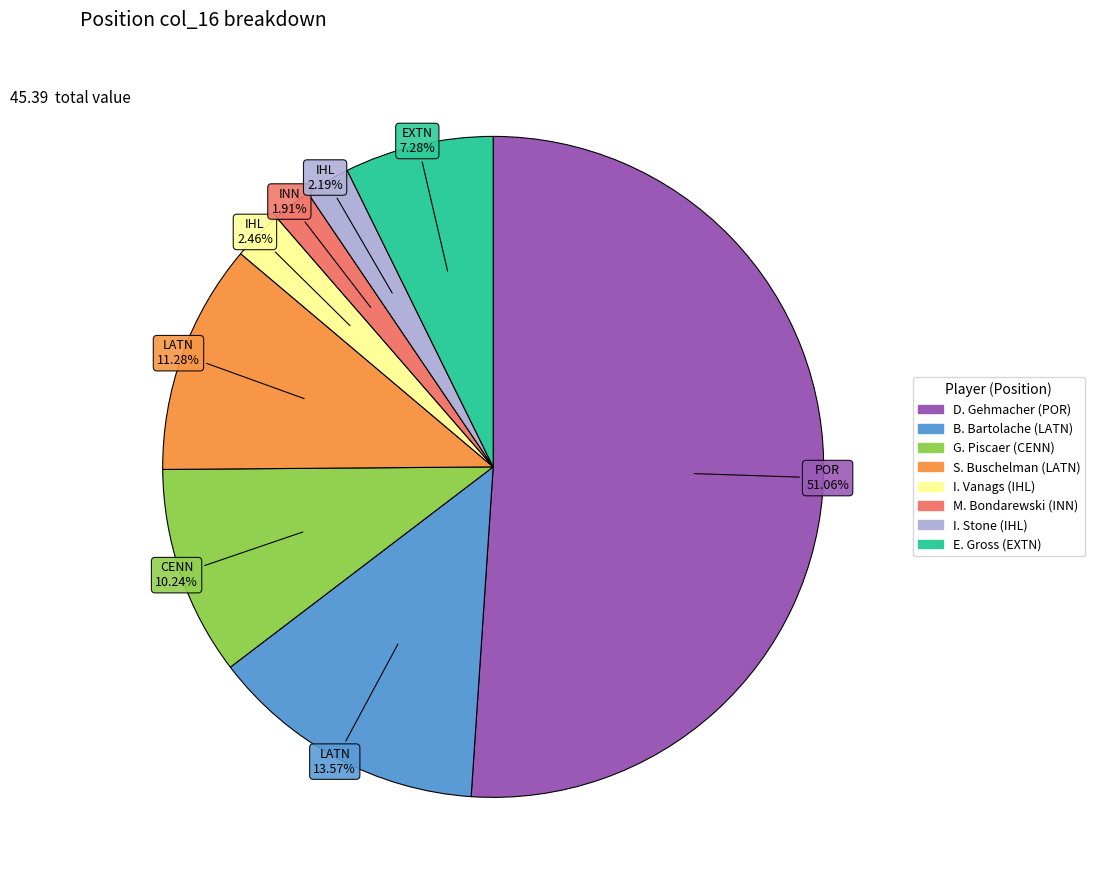

To the nearest percent, what is the average slice percentage?

12%